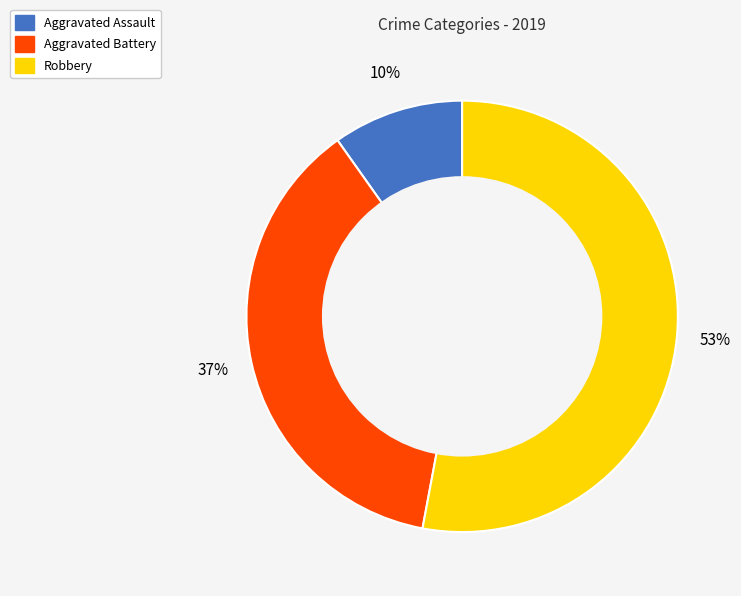

Which slice represents more than half of the pie?

Robbery